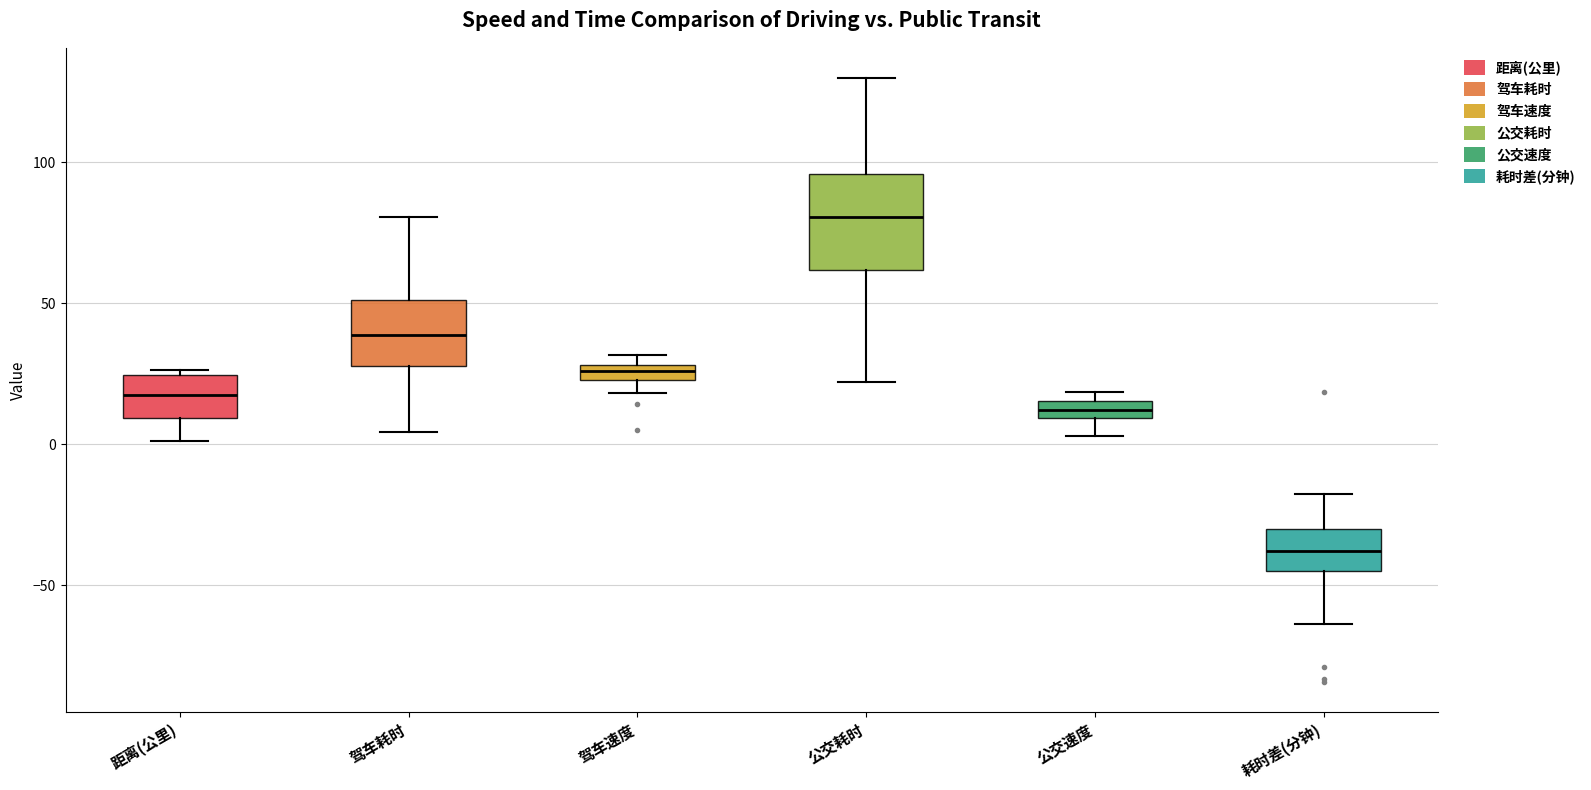

Which box's median line is the lowest?

耗时差(分钟)